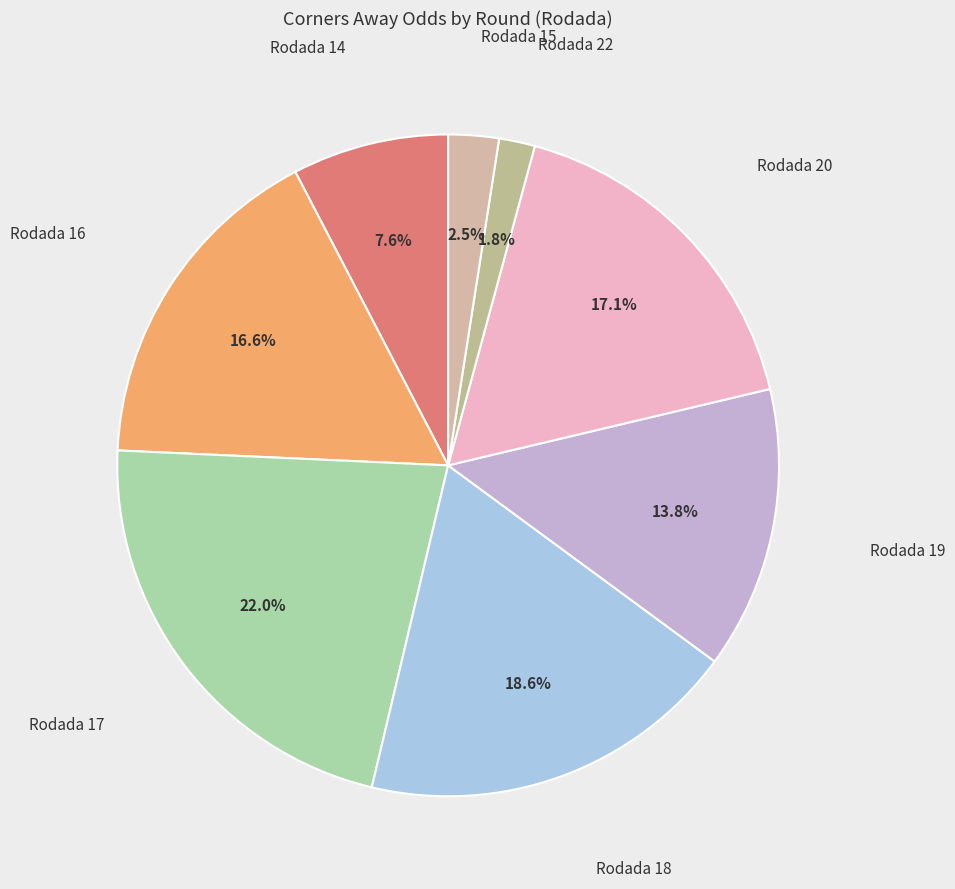

How many slices are in this pie chart?

8